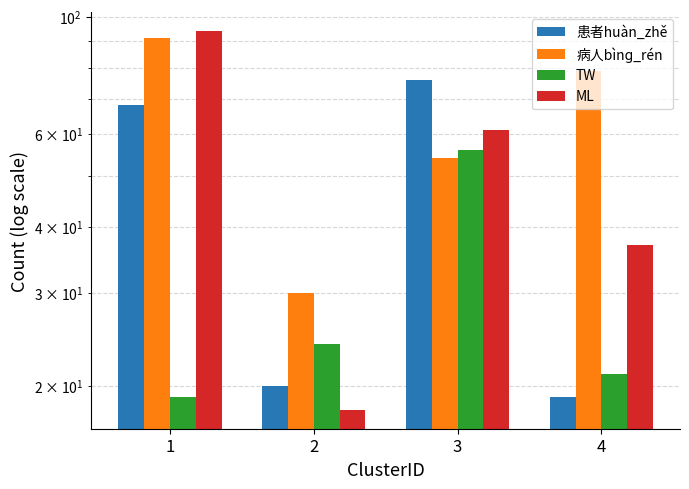

Is it true that TW equals 7 at 1?

False